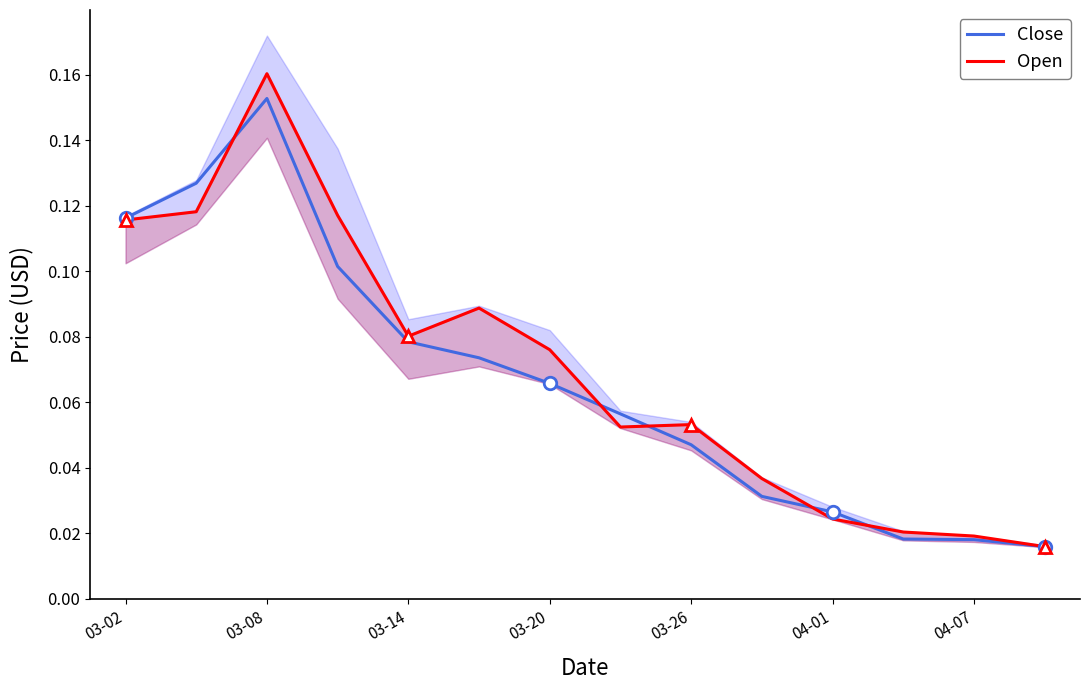

The value of Open at 13 is 0.0. True or false?

False